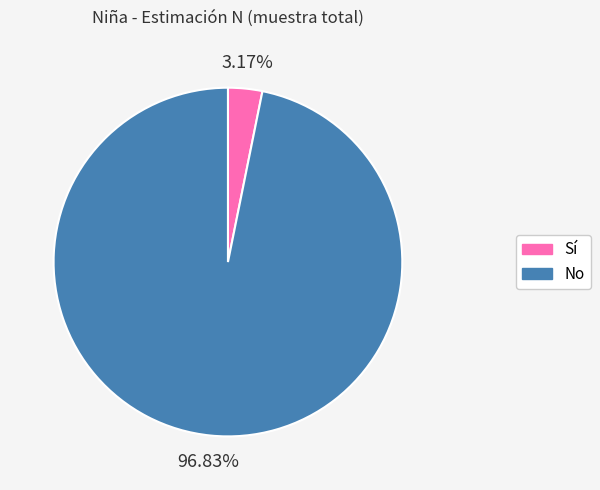

True or false: Sí accounts for 3% of the total.

True